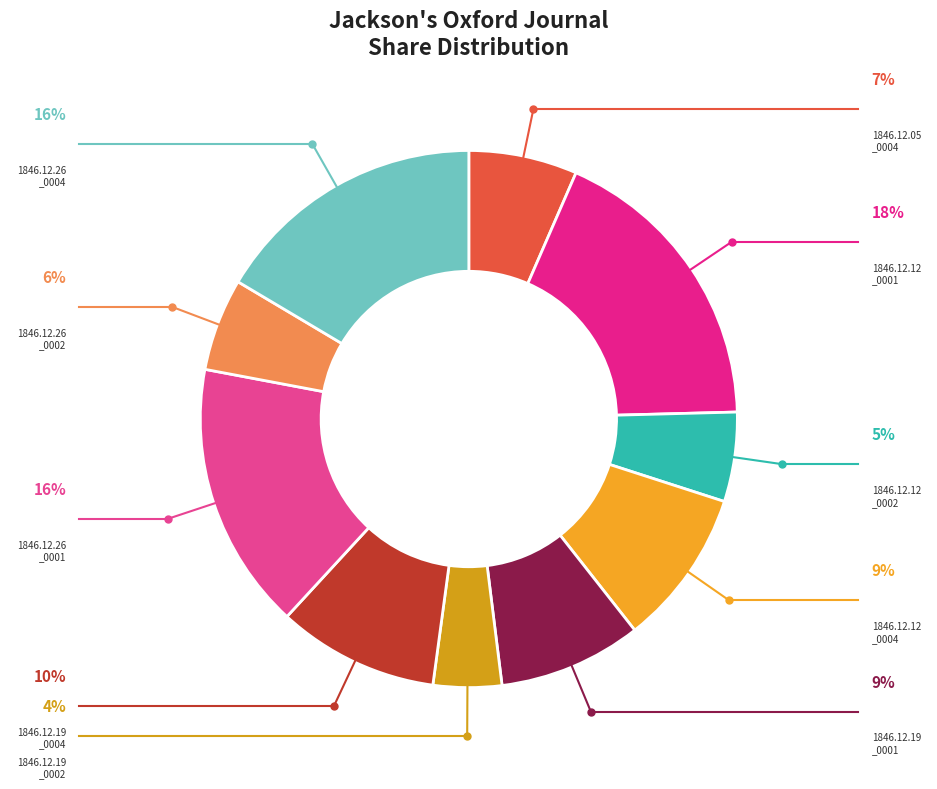

What is the largest slice in the pie chart?

1846.12.12
_0001